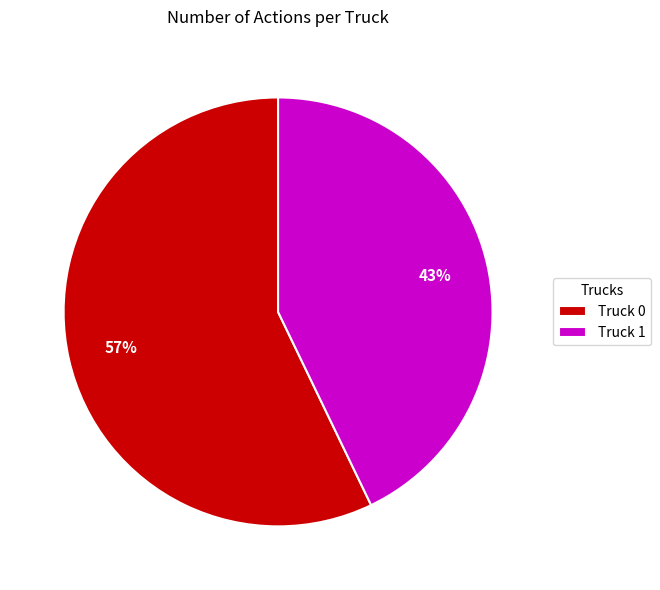

Which has a higher value, Truck 1 or Truck 0?

Truck 0